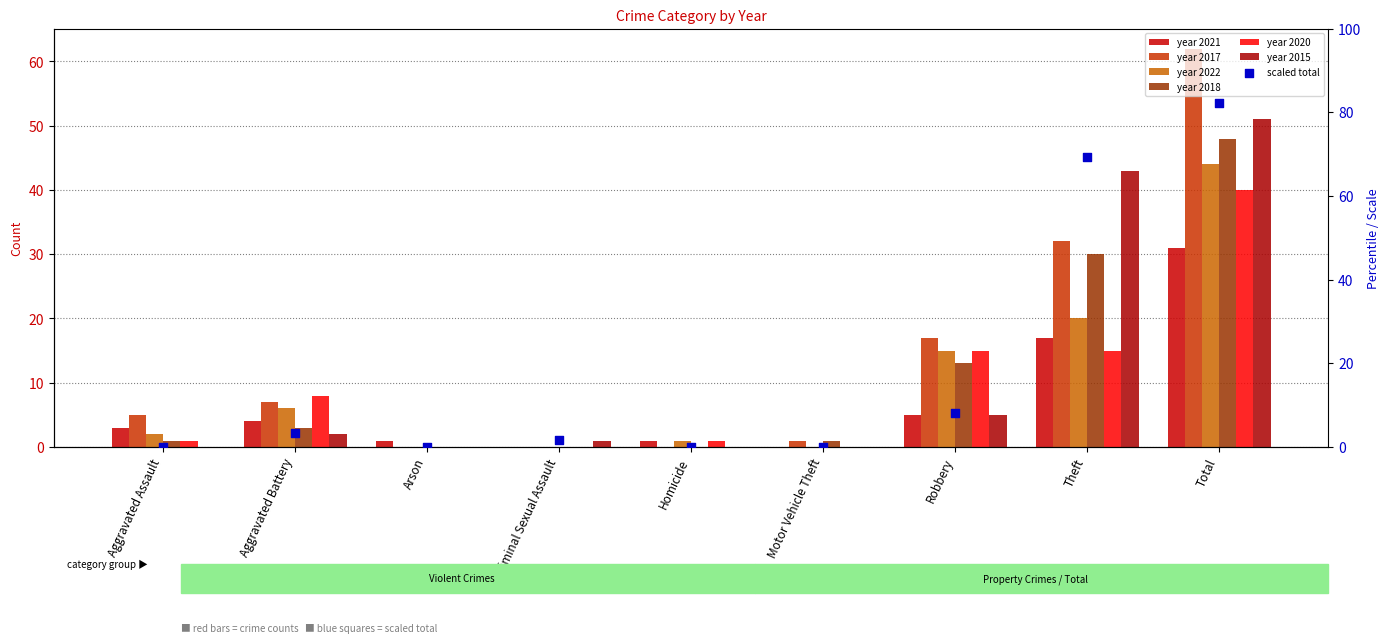

What is the change in value from Arson to Criminal Sexual Assault?

+1.6